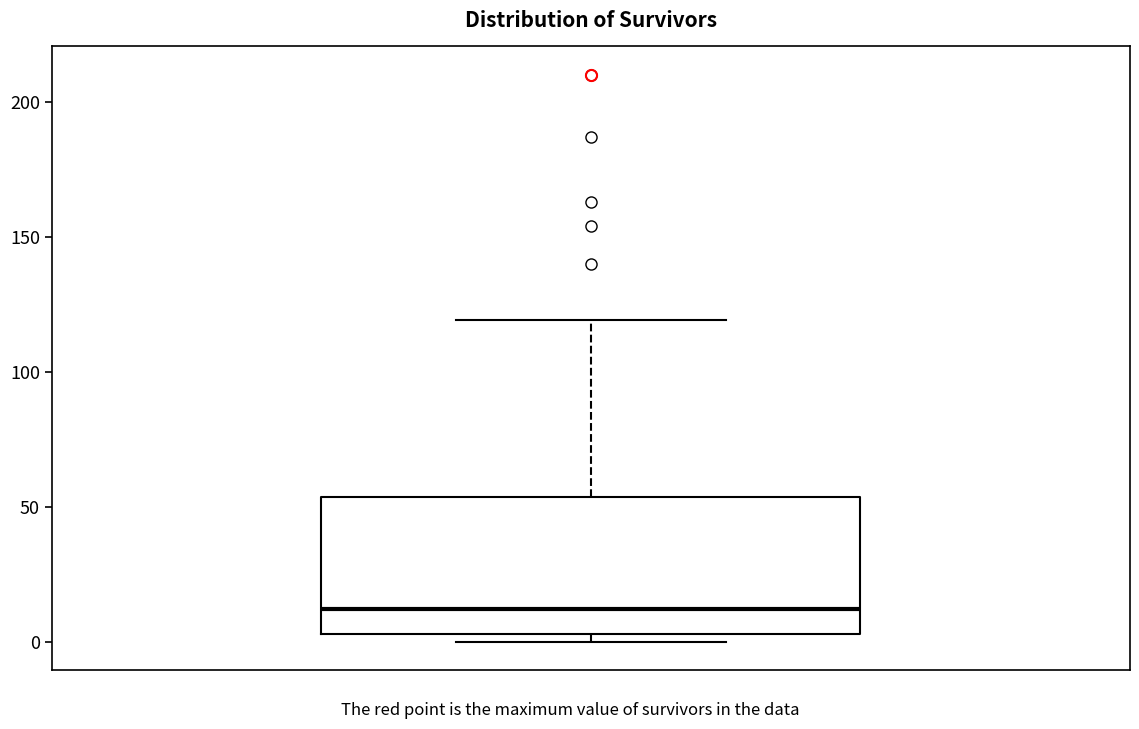

Transcribe this box plot: give where the median line is, the range the box spans, and where the two whiskers end, as read against the y-axis. The values are not printed on the chart, so give them approximately, as read against the axis.

median 10, box 5 to 55, whiskers 0 to 120